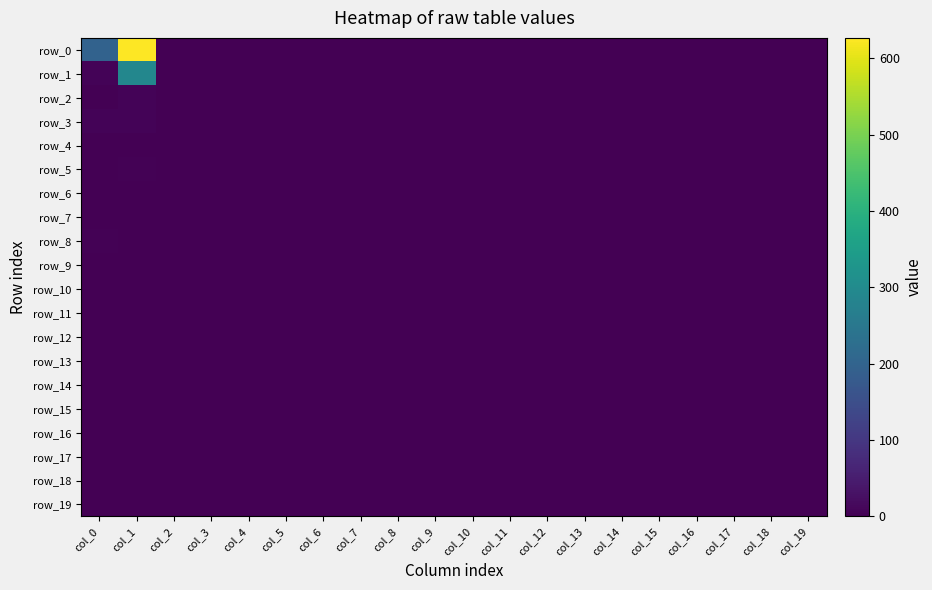

Reading left to right, extract all data points from this chart.

row_0: col_0=198	col_1=627	col_2=0	col_3=0	col_4=0	col_5=0	col_6=0	col_7=0	col_8=0	col_9=0	col_10=0	col_11=0	col_12=0	col_13=0	col_14=0	col_15=0	col_16=0	col_17=0	col_18=0	col_19=0
row_1: col_0=5	col_1=290	col_2=0	col_3=0	col_4=0	col_5=0	col_6=0	col_7=0	col_8=0	col_9=0	col_10=0	col_11=0	col_12=0	col_13=0	col_14=0	col_15=0	col_16=0	col_17=0	col_18=0	col_19=0
row_2: col_0=1	col_1=6	col_2=0	col_3=0	col_4=0	col_5=0	col_6=0	col_7=0	col_8=0	col_9=0	col_10=0	col_11=0	col_12=0	col_13=0	col_14=0	col_15=0	col_16=0	col_17=0	col_18=0	col_19=0
row_3: col_0=6	col_1=7	col_2=0	col_3=0	col_4=0	col_5=0	col_6=0	col_7=0	col_8=0	col_9=0	col_10=0	col_11=0	col_12=0	col_13=0	col_14=0	col_15=0	col_16=0	col_17=0	col_18=0	col_19=0
row_4: col_0=1	col_1=2	col_2=0	col_3=0	col_4=0	col_5=0	col_6=0	col_7=0	col_8=0	col_9=0	col_10=0	col_11=0	col_12=0	col_13=0	col_14=0	col_15=0	col_16=0	col_17=0	col_18=0	col_19=0
row_5: col_0=1	col_1=3	col_2=0	col_3=0	col_4=0	col_5=0	col_6=0	col_7=0	col_8=0	col_9=0	col_10=0	col_11=0	col_12=0	col_13=0	col_14=0	col_15=0	col_16=0	col_17=0	col_18=0	col_19=0
row_6: col_0=0	col_1=1	col_2=0	col_3=0	col_4=0	col_5=0	col_6=0	col_7=0	col_8=0	col_9=0	col_10=0	col_11=0	col_12=0	col_13=0	col_14=0	col_15=0	col_16=0	col_17=0	col_18=0	col_19=0
row_7: col_0=1	col_1=1	col_2=0	col_3=0	col_4=0	col_5=0	col_6=0	col_7=0	col_8=0	col_9=0	col_10=0	col_11=0	col_12=0	col_13=0	col_14=0	col_15=0	col_16=0	col_17=0	col_18=0	col_19=0
row_8: col_0=4	col_1=1	col_2=0	col_3=0	col_4=0	col_5=0	col_6=0	col_7=0	col_8=0	col_9=0	col_10=0	col_11=0	col_12=0	col_13=0	col_14=0	col_15=0	col_16=0	col_17=0	col_18=0	col_19=0
row_9: col_0=0	col_1=0	col_2=0	col_3=0	col_4=0	col_5=0	col_6=0	col_7=0	col_8=0	col_9=0	col_10=0	col_11=0	col_12=0	col_13=0	col_14=0	col_15=0	col_16=0	col_17=0	col_18=0	col_19=0
row_10: col_0=1	col_1=0	col_2=0	col_3=0	col_4=0	col_5=0	col_6=0	col_7=0	col_8=0	col_9=0	col_10=0	col_11=0	col_12=0	col_13=0	col_14=0	col_15=0	col_16=0	col_17=0	col_18=0	col_19=0
row_11: col_0=1	col_1=0	col_2=0	col_3=0	col_4=0	col_5=0	col_6=0	col_7=0	col_8=0	col_9=0	col_10=0	col_11=0	col_12=0	col_13=0	col_14=0	col_15=0	col_16=0	col_17=0	col_18=0	col_19=0
row_12: col_0=0	col_1=0	col_2=0	col_3=0	col_4=0	col_5=0	col_6=0	col_7=0	col_8=0	col_9=0	col_10=0	col_11=0	col_12=0	col_13=0	col_14=0	col_15=0	col_16=0	col_17=0	col_18=0	col_19=0
row_13: col_0=2	col_1=0	col_2=0	col_3=0	col_4=0	col_5=0	col_6=0	col_7=0	col_8=0	col_9=0	col_10=0	col_11=0	col_12=0	col_13=0	col_14=0	col_15=0	col_16=0	col_17=0	col_18=0	col_19=0
row_14: col_0=1	col_1=0	col_2=0	col_3=0	col_4=0	col_5=0	col_6=0	col_7=0	col_8=0	col_9=0	col_10=0	col_11=0	col_12=0	col_13=0	col_14=0	col_15=0	col_16=0	col_17=0	col_18=0	col_19=0
row_15: col_0=0	col_1=0	col_2=0	col_3=0	col_4=0	col_5=0	col_6=0	col_7=0	col_8=0	col_9=0	col_10=0	col_11=0	col_12=0	col_13=0	col_14=0	col_15=0	col_16=0	col_17=0	col_18=0	col_19=0
row_16: col_0=0	col_1=0	col_2=0	col_3=0	col_4=0	col_5=0	col_6=0	col_7=0	col_8=0	col_9=0	col_10=0	col_11=0	col_12=0	col_13=0	col_14=0	col_15=0	col_16=0	col_17=0	col_18=0	col_19=0
row_17: col_0=0	col_1=0	col_2=0	col_3=0	col_4=0	col_5=0	col_6=0	col_7=0	col_8=0	col_9=0	col_10=0	col_11=0	col_12=0	col_13=0	col_14=0	col_15=0	col_16=0	col_17=0	col_18=0	col_19=0
row_18: col_0=0	col_1=0	col_2=0	col_3=0	col_4=0	col_5=0	col_6=0	col_7=0	col_8=0	col_9=0	col_10=0	col_11=0	col_12=0	col_13=0	col_14=0	col_15=0	col_16=0	col_17=0	col_18=0	col_19=0
row_19: col_0=2	col_1=1	col_2=0	col_3=0	col_4=0	col_5=0	col_6=0	col_7=0	col_8=0	col_9=0	col_10=0	col_11=0	col_12=0	col_13=0	col_14=0	col_15=0	col_16=0	col_17=0	col_18=0	col_19=0